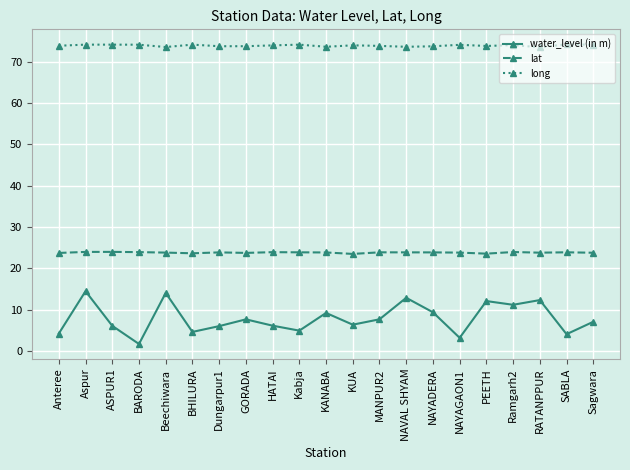

Which series has the largest total across all categories?

long